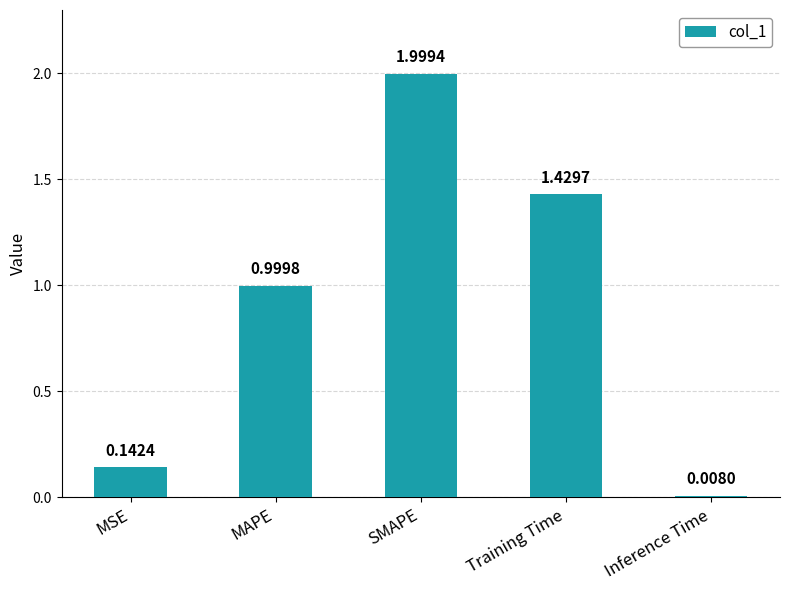

What is the change in value from MAPE to Training Time?

+0.4